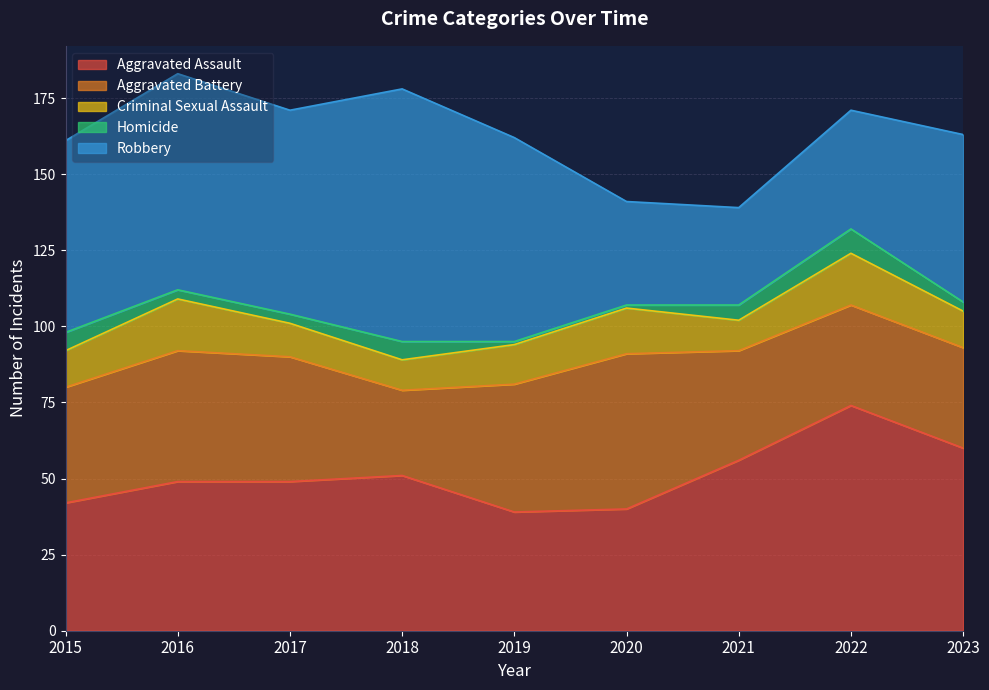

Which series changed the most between 2017 and 2021?

Robbery